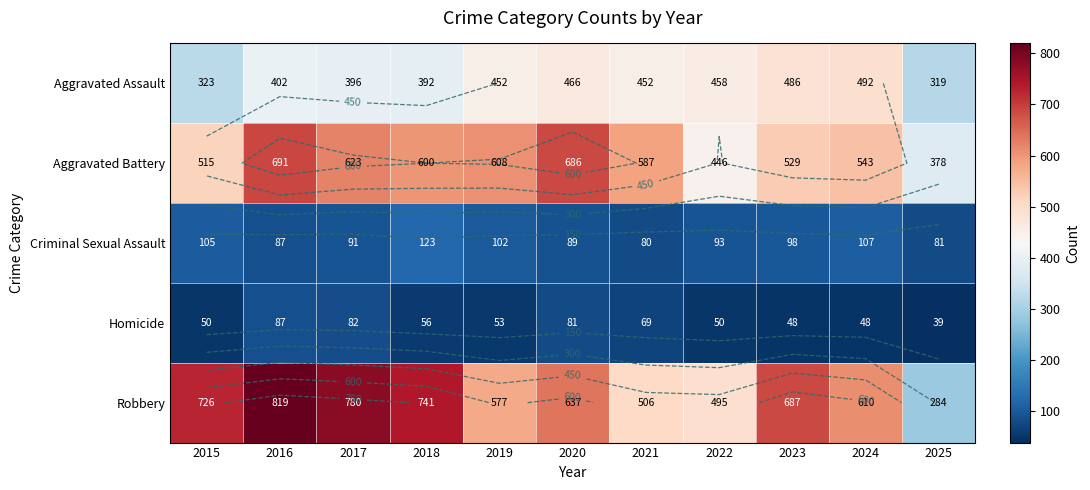

At which category is the sum across all series the highest?

2016